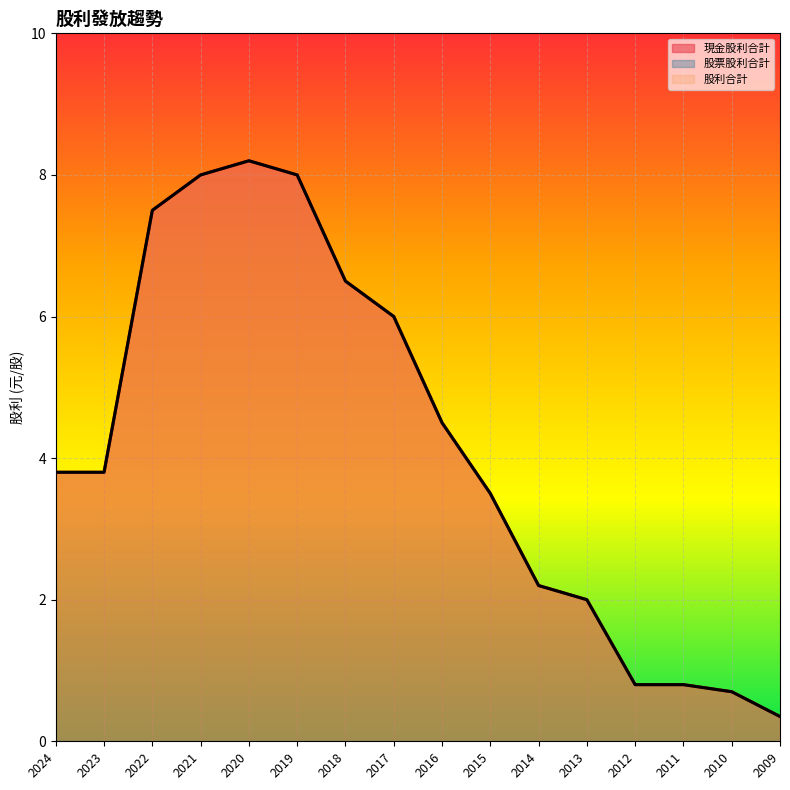

True or false: 股利合計 and 現金股利合計 intersect in this chart.

False